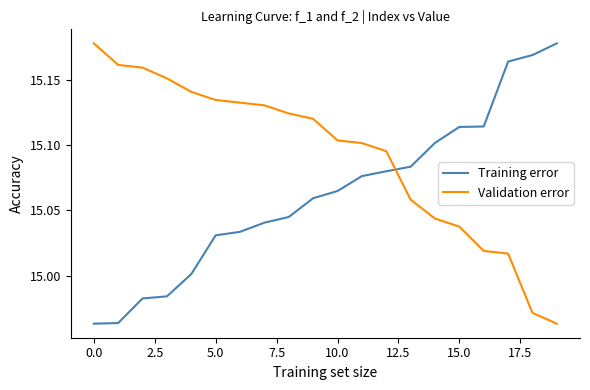

Which series has the largest total across all categories?

Validation error